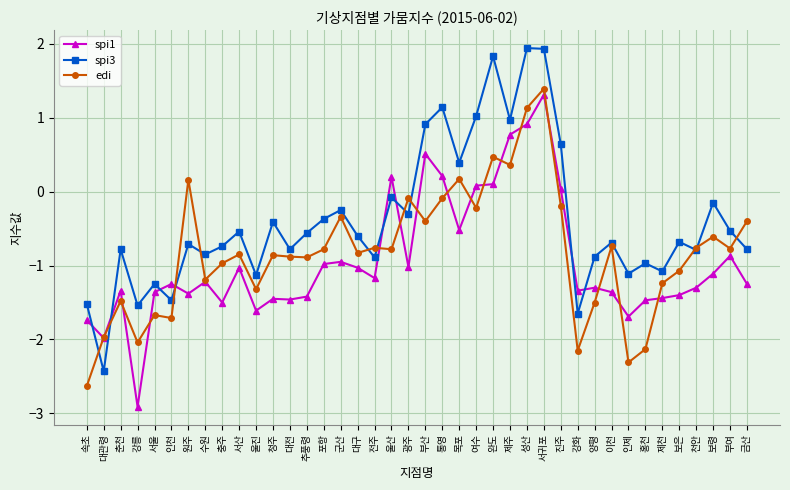

What is the average value of the spi3 series?

-0.4